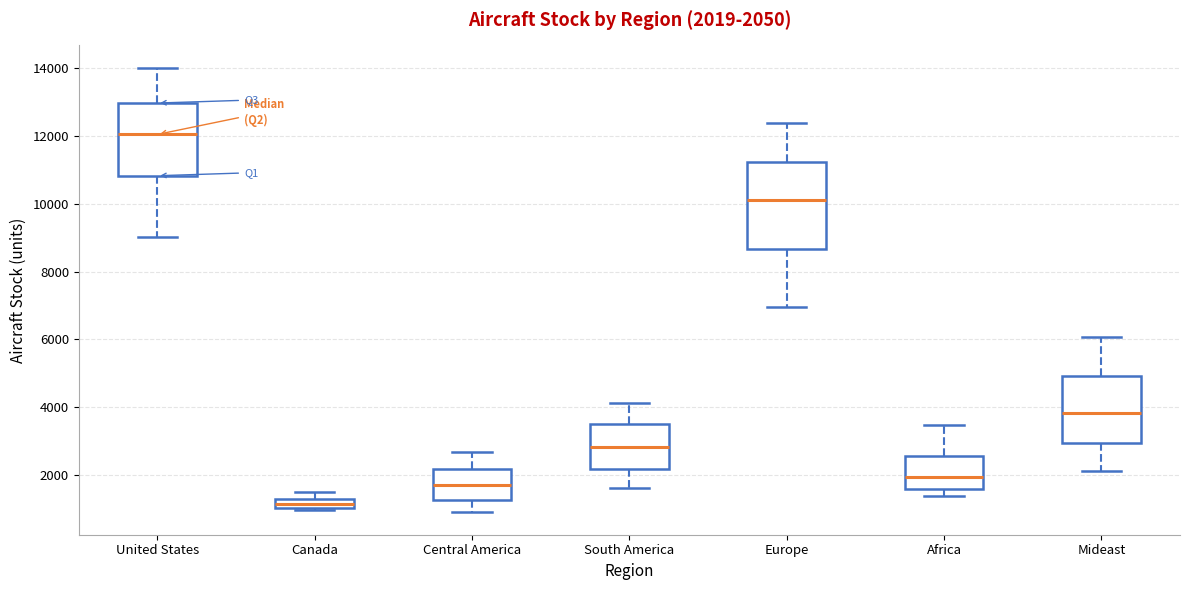

Comparing the boxes themselves (not the whiskers), which one is the tallest?

Europe